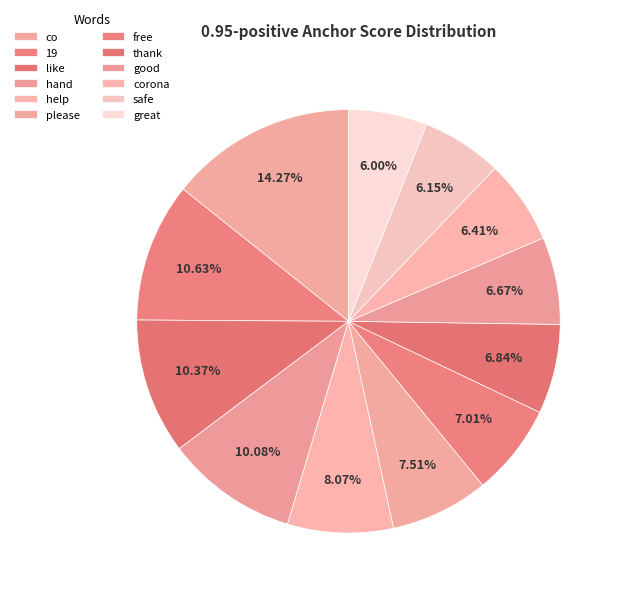

Is there a majority slice in this chart?

No